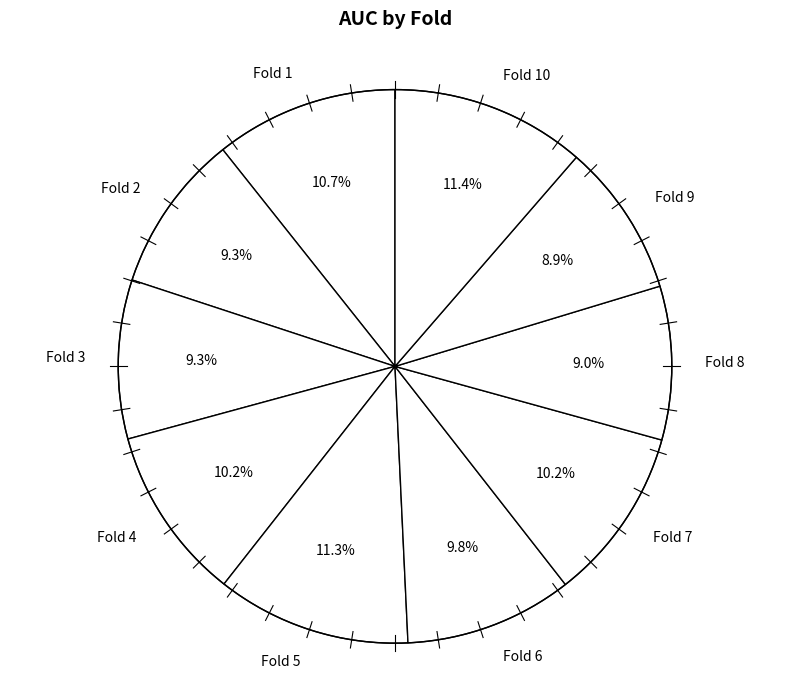

Is there a majority slice in this chart?

No